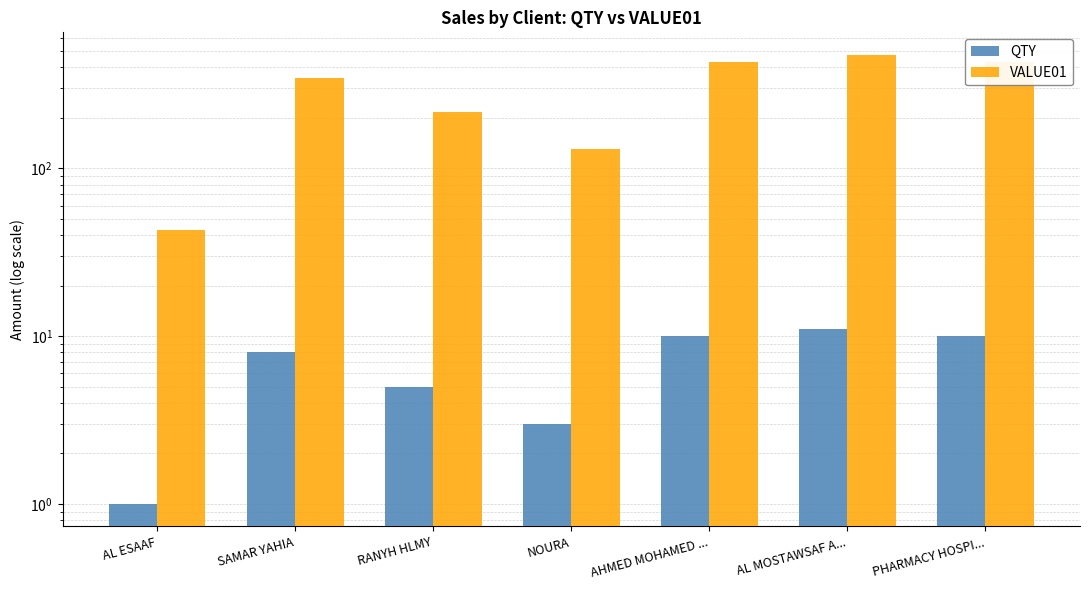

Where is VALUE01 nearest to the value 259?

RANYH HLMY